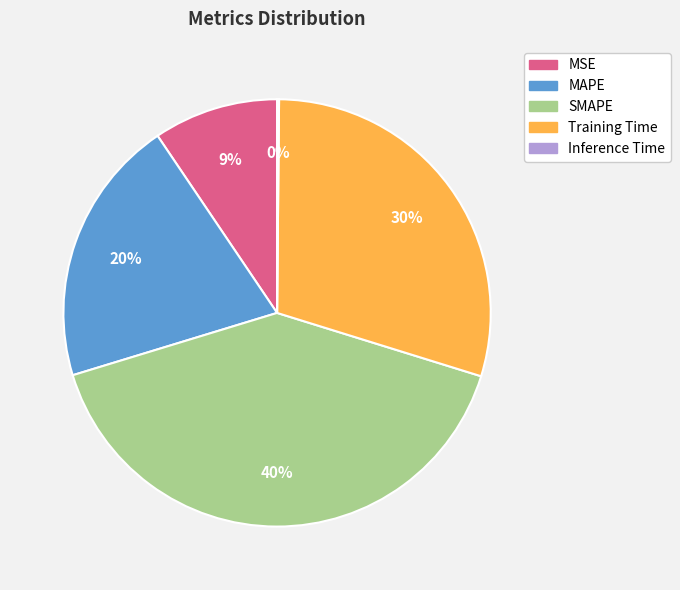

The Training Time slice represents 30% of the pie. True or false?

True